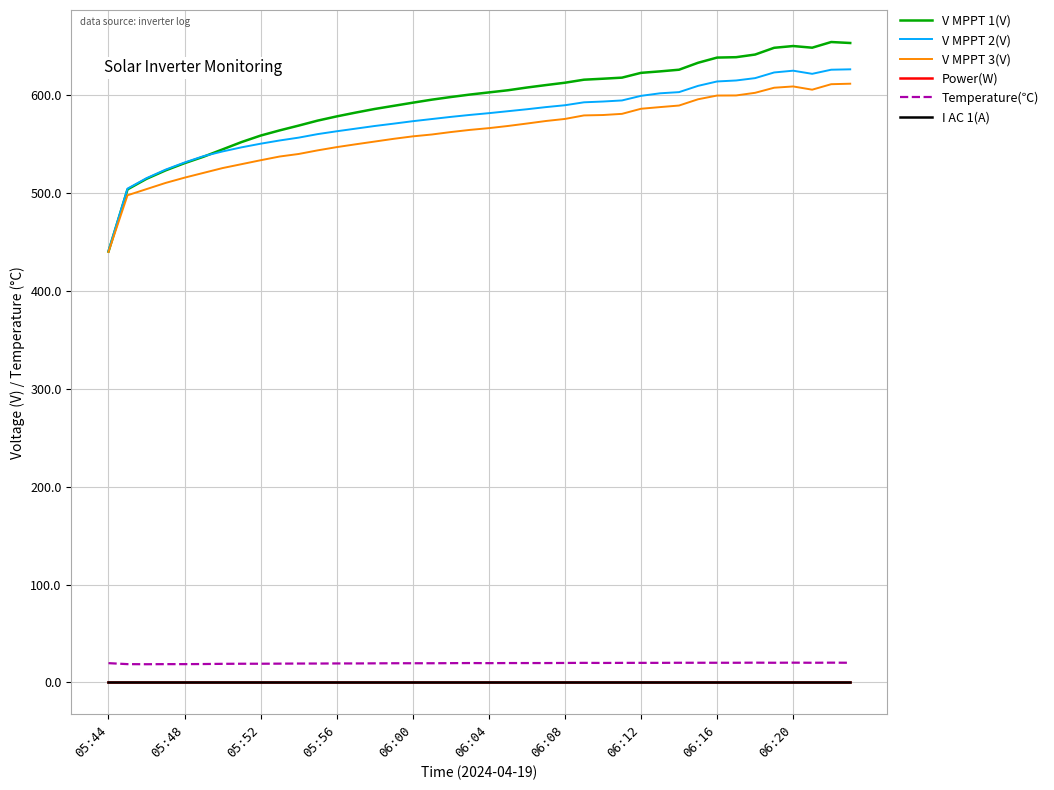

Does the chart display data point markers on the line(s)?

No